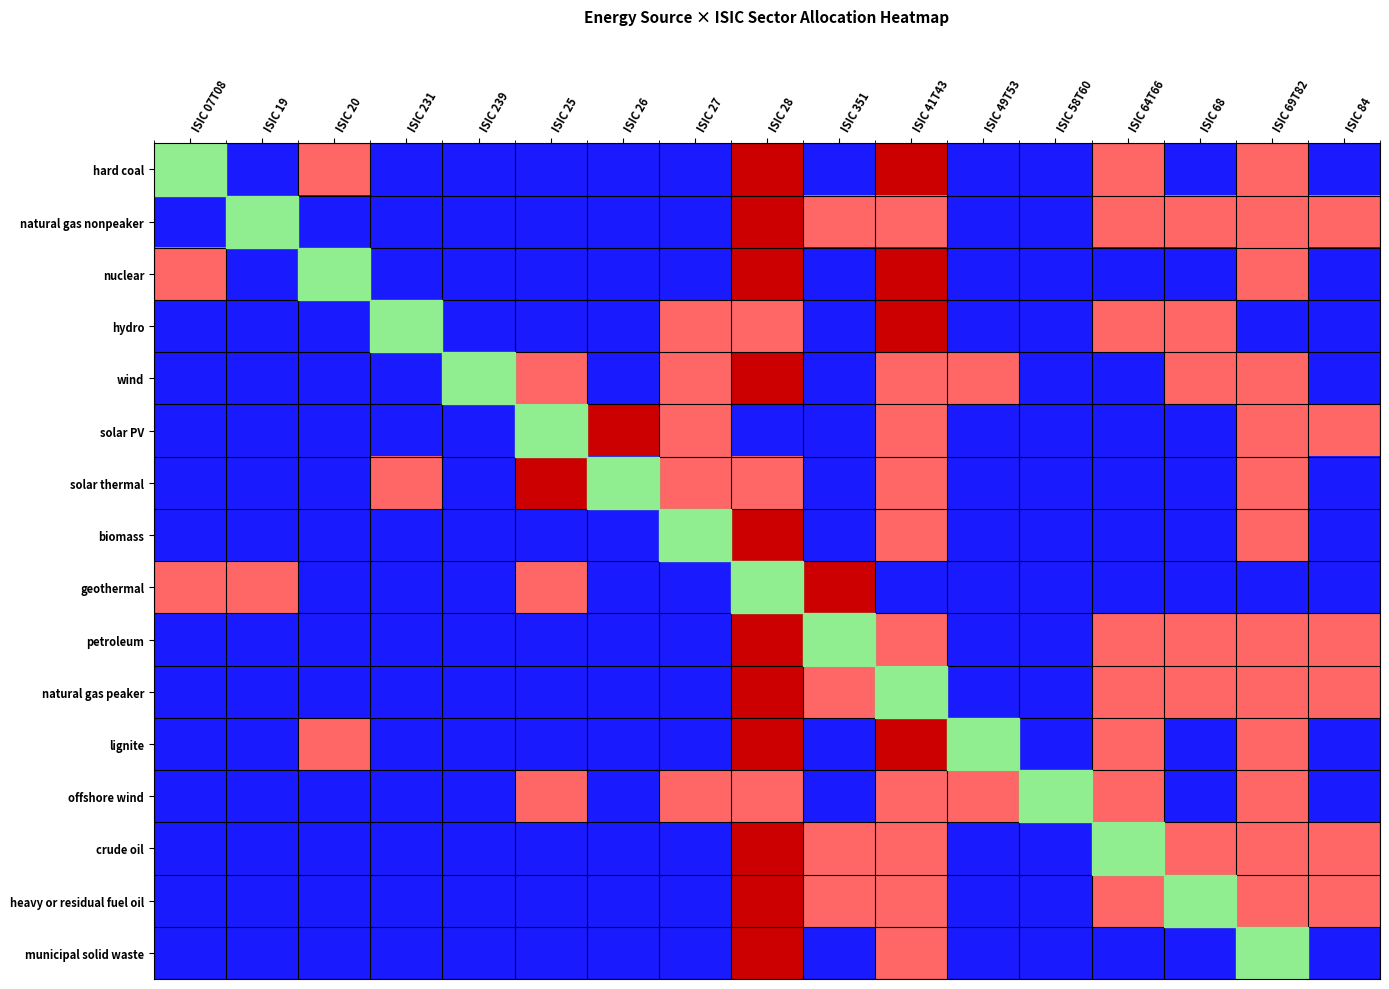

Reading left to right, transcribe all the data shown in this chart.

hard coal: ISIC 07T08=0	ISIC 19=0	ISIC 20=1	ISIC 231=0	ISIC 239=0	ISIC 25=0	ISIC 26=0	ISIC 27=0	ISIC 28=2	ISIC 351=0	ISIC 41T43=2	ISIC 49T53=0	ISIC 58T60=0	ISIC 64T66=1	ISIC 68=0	ISIC 69T82=1	ISIC 84=0
natural gas nonpeaker: ISIC 07T08=0	ISIC 19=0	ISIC 20=0	ISIC 231=0	ISIC 239=0	ISIC 25=0	ISIC 26=0	ISIC 27=0	ISIC 28=2	ISIC 351=1	ISIC 41T43=1	ISIC 49T53=0	ISIC 58T60=0	ISIC 64T66=1	ISIC 68=1	ISIC 69T82=1	ISIC 84=1
nuclear: ISIC 07T08=1	ISIC 19=0	ISIC 20=0	ISIC 231=0	ISIC 239=0	ISIC 25=0	ISIC 26=0	ISIC 27=0	ISIC 28=2	ISIC 351=0	ISIC 41T43=2	ISIC 49T53=0	ISIC 58T60=0	ISIC 64T66=0	ISIC 68=0	ISIC 69T82=1	ISIC 84=0
hydro: ISIC 07T08=0	ISIC 19=0	ISIC 20=0	ISIC 231=0	ISIC 239=0	ISIC 25=0	ISIC 26=0	ISIC 27=1	ISIC 28=1	ISIC 351=0	ISIC 41T43=2	ISIC 49T53=0	ISIC 58T60=0	ISIC 64T66=1	ISIC 68=1	ISIC 69T82=0	ISIC 84=0
wind: ISIC 07T08=0	ISIC 19=0	ISIC 20=0	ISIC 231=0	ISIC 239=0	ISIC 25=1	ISIC 26=0	ISIC 27=1	ISIC 28=2	ISIC 351=0	ISIC 41T43=1	ISIC 49T53=1	ISIC 58T60=0	ISIC 64T66=0	ISIC 68=1	ISIC 69T82=1	ISIC 84=0
solar PV: ISIC 07T08=0	ISIC 19=0	ISIC 20=0	ISIC 231=0	ISIC 239=0	ISIC 25=0	ISIC 26=2	ISIC 27=1	ISIC 28=0	ISIC 351=0	ISIC 41T43=1	ISIC 49T53=0	ISIC 58T60=0	ISIC 64T66=0	ISIC 68=0	ISIC 69T82=1	ISIC 84=1
solar thermal: ISIC 07T08=0	ISIC 19=0	ISIC 20=0	ISIC 231=1	ISIC 239=0	ISIC 25=2	ISIC 26=0	ISIC 27=1	ISIC 28=1	ISIC 351=0	ISIC 41T43=1	ISIC 49T53=0	ISIC 58T60=0	ISIC 64T66=0	ISIC 68=0	ISIC 69T82=1	ISIC 84=0
biomass: ISIC 07T08=0	ISIC 19=0	ISIC 20=0	ISIC 231=0	ISIC 239=0	ISIC 25=0	ISIC 26=0	ISIC 27=0	ISIC 28=2	ISIC 351=0	ISIC 41T43=1	ISIC 49T53=0	ISIC 58T60=0	ISIC 64T66=0	ISIC 68=0	ISIC 69T82=1	ISIC 84=0
geothermal: ISIC 07T08=1	ISIC 19=1	ISIC 20=0	ISIC 231=0	ISIC 239=0	ISIC 25=1	ISIC 26=0	ISIC 27=0	ISIC 28=2	ISIC 351=2	ISIC 41T43=0	ISIC 49T53=0	ISIC 58T60=0	ISIC 64T66=0	ISIC 68=0	ISIC 69T82=0	ISIC 84=0
petroleum: ISIC 07T08=0	ISIC 19=0	ISIC 20=0	ISIC 231=0	ISIC 239=0	ISIC 25=0	ISIC 26=0	ISIC 27=0	ISIC 28=2	ISIC 351=1	ISIC 41T43=1	ISIC 49T53=0	ISIC 58T60=0	ISIC 64T66=1	ISIC 68=1	ISIC 69T82=1	ISIC 84=1
natural gas peaker: ISIC 07T08=0	ISIC 19=0	ISIC 20=0	ISIC 231=0	ISIC 239=0	ISIC 25=0	ISIC 26=0	ISIC 27=0	ISIC 28=2	ISIC 351=1	ISIC 41T43=1	ISIC 49T53=0	ISIC 58T60=0	ISIC 64T66=1	ISIC 68=1	ISIC 69T82=1	ISIC 84=1
lignite: ISIC 07T08=0	ISIC 19=0	ISIC 20=1	ISIC 231=0	ISIC 239=0	ISIC 25=0	ISIC 26=0	ISIC 27=0	ISIC 28=2	ISIC 351=0	ISIC 41T43=2	ISIC 49T53=0	ISIC 58T60=0	ISIC 64T66=1	ISIC 68=0	ISIC 69T82=1	ISIC 84=0
offshore wind: ISIC 07T08=0	ISIC 19=0	ISIC 20=0	ISIC 231=0	ISIC 239=0	ISIC 25=1	ISIC 26=0	ISIC 27=1	ISIC 28=1	ISIC 351=0	ISIC 41T43=1	ISIC 49T53=1	ISIC 58T60=0	ISIC 64T66=1	ISIC 68=0	ISIC 69T82=1	ISIC 84=0
crude oil: ISIC 07T08=0	ISIC 19=0	ISIC 20=0	ISIC 231=0	ISIC 239=0	ISIC 25=0	ISIC 26=0	ISIC 27=0	ISIC 28=2	ISIC 351=1	ISIC 41T43=1	ISIC 49T53=0	ISIC 58T60=0	ISIC 64T66=1	ISIC 68=1	ISIC 69T82=1	ISIC 84=1
heavy or residual fuel oil: ISIC 07T08=0	ISIC 19=0	ISIC 20=0	ISIC 231=0	ISIC 239=0	ISIC 25=0	ISIC 26=0	ISIC 27=0	ISIC 28=2	ISIC 351=1	ISIC 41T43=1	ISIC 49T53=0	ISIC 58T60=0	ISIC 64T66=1	ISIC 68=1	ISIC 69T82=1	ISIC 84=1
municipal solid waste: ISIC 07T08=0	ISIC 19=0	ISIC 20=0	ISIC 231=0	ISIC 239=0	ISIC 25=0	ISIC 26=0	ISIC 27=0	ISIC 28=2	ISIC 351=0	ISIC 41T43=1	ISIC 49T53=0	ISIC 58T60=0	ISIC 64T66=0	ISIC 68=0	ISIC 69T82=1	ISIC 84=0